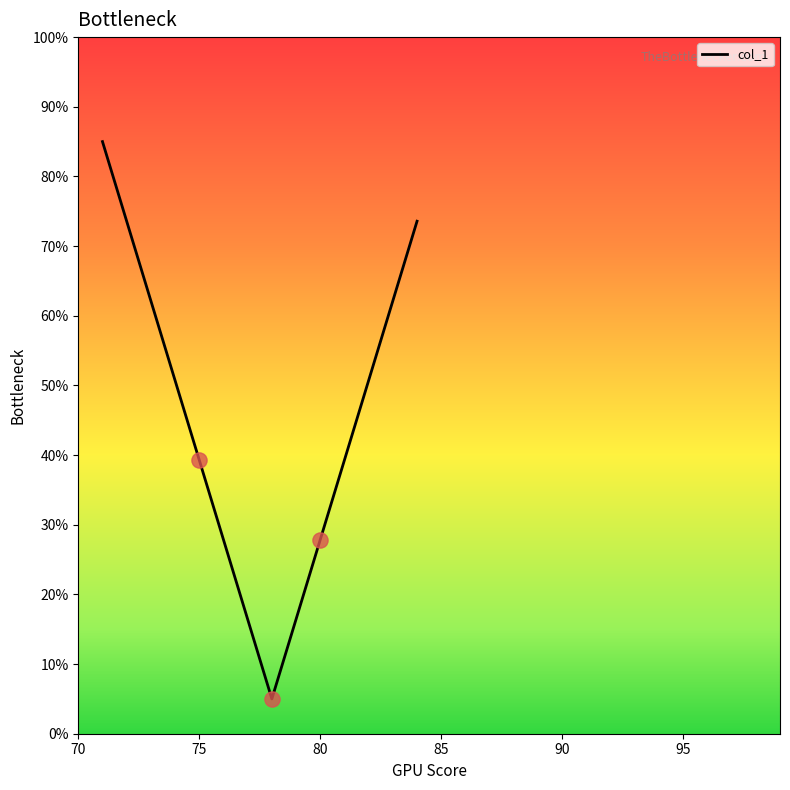

What is the maximum value shown in the chart?

85.0